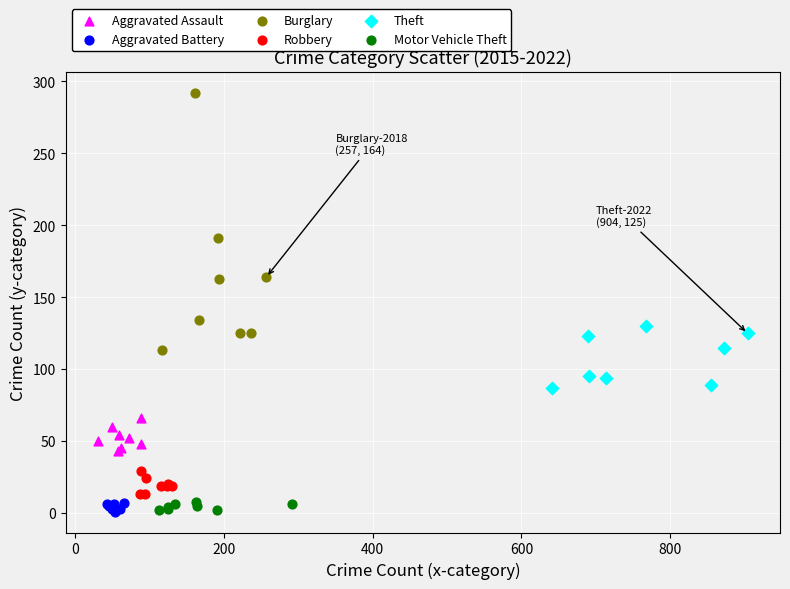

Which series reaches the maximum Y coordinate?

Burglary